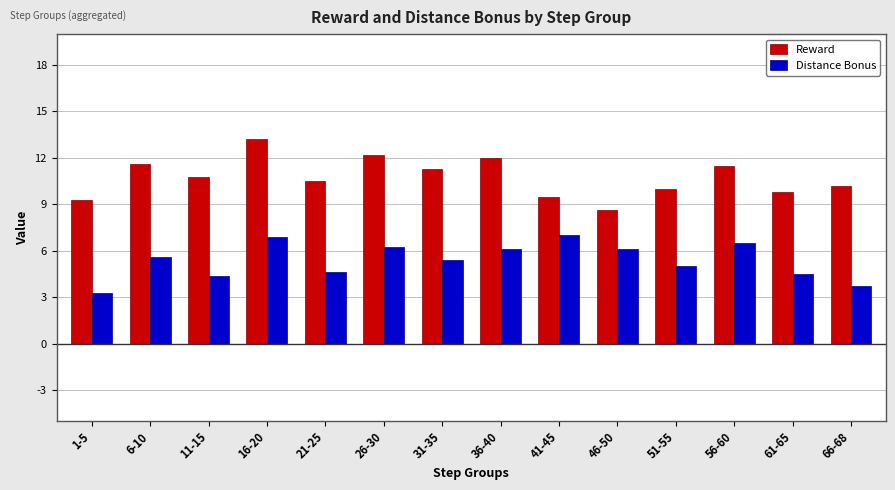

List the series in order of their peak value, highest first.

Reward, Distance Bonus